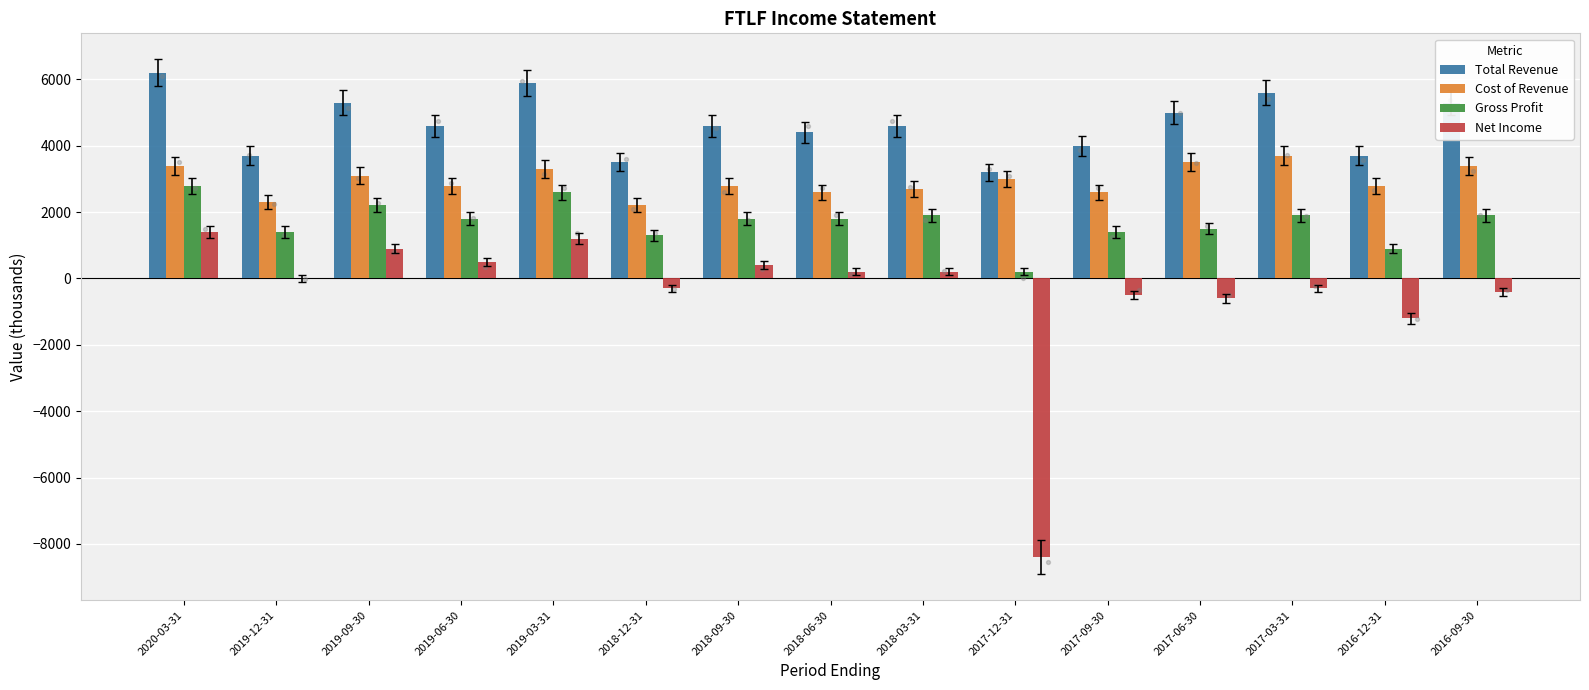

What are all the series names shown in the legend?

Total Revenue, Cost of Revenue, Gross Profit, Net Income